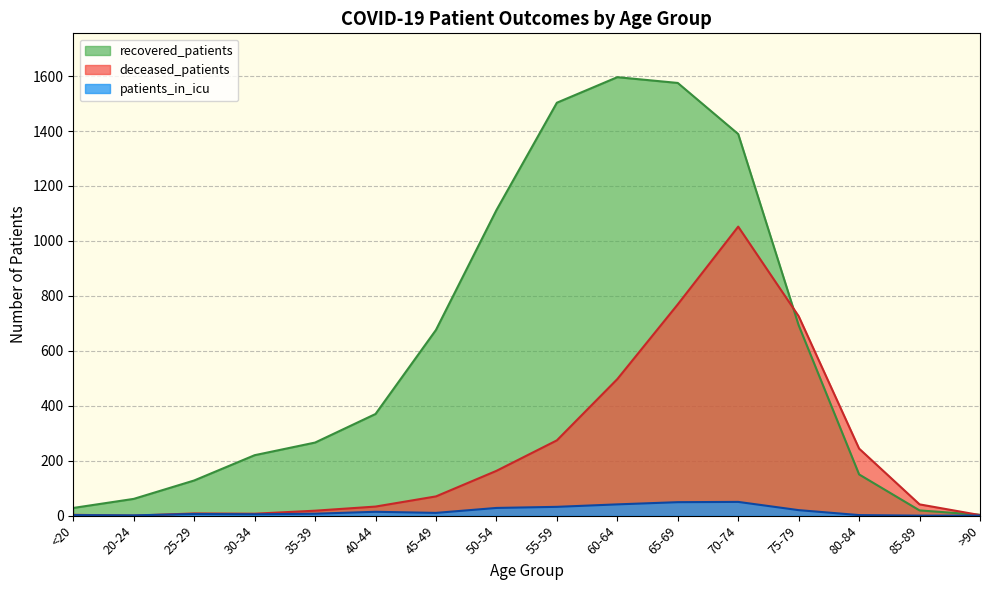

Which label corresponds to the smallest value in the chart?

20-24